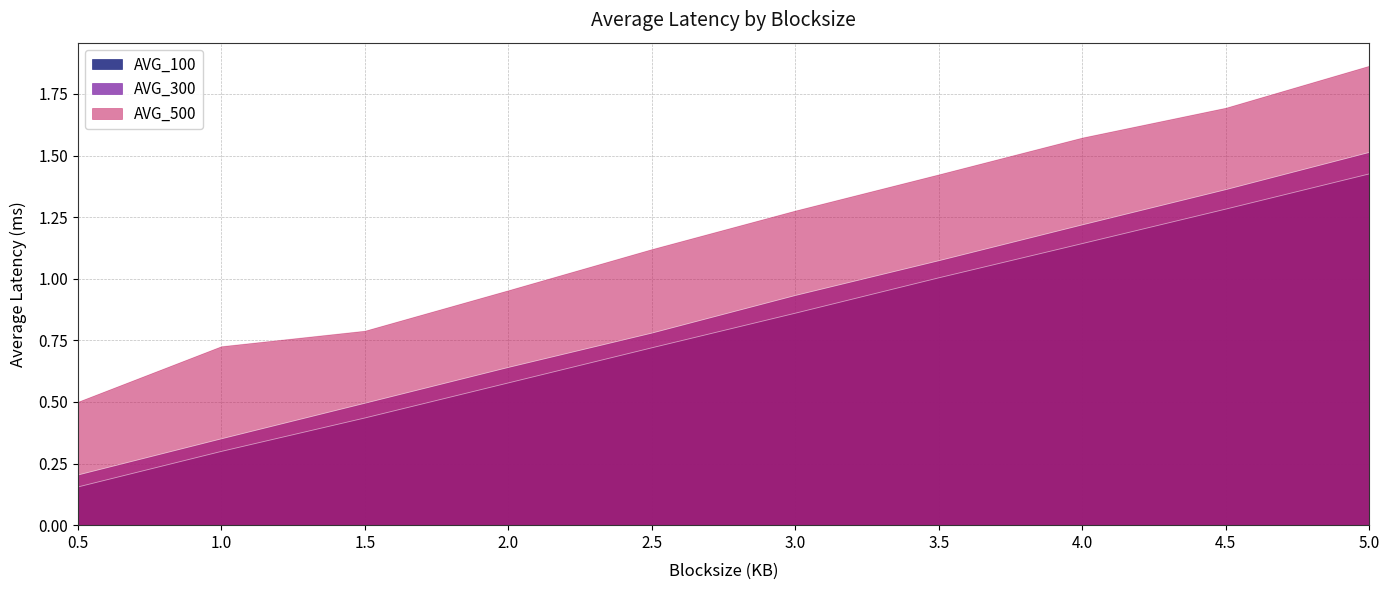

What are all the series names shown in the legend?

AVG_100, AVG_300, AVG_500